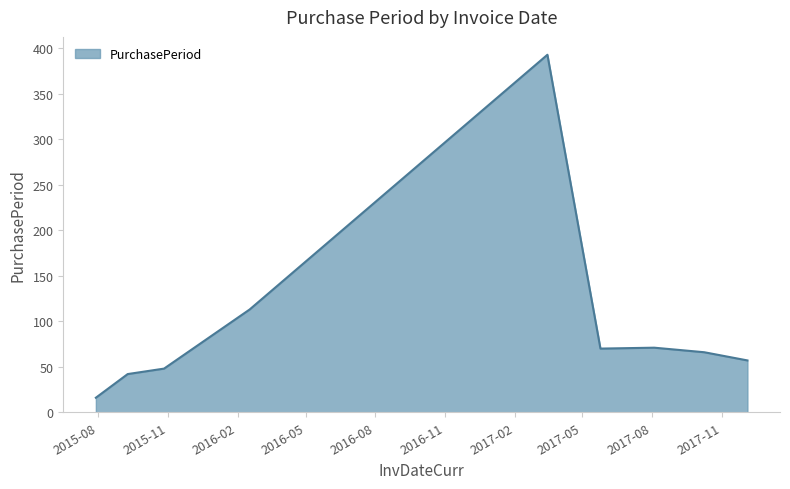

What is the minimum value shown in the chart?

16